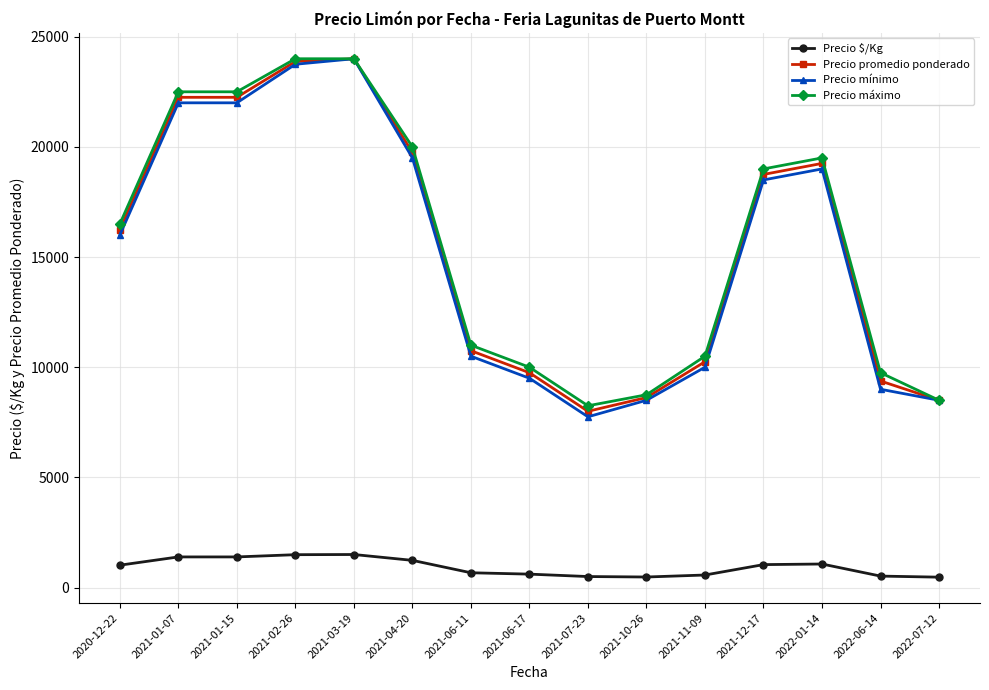

What is the greatest value displayed?

24000.0